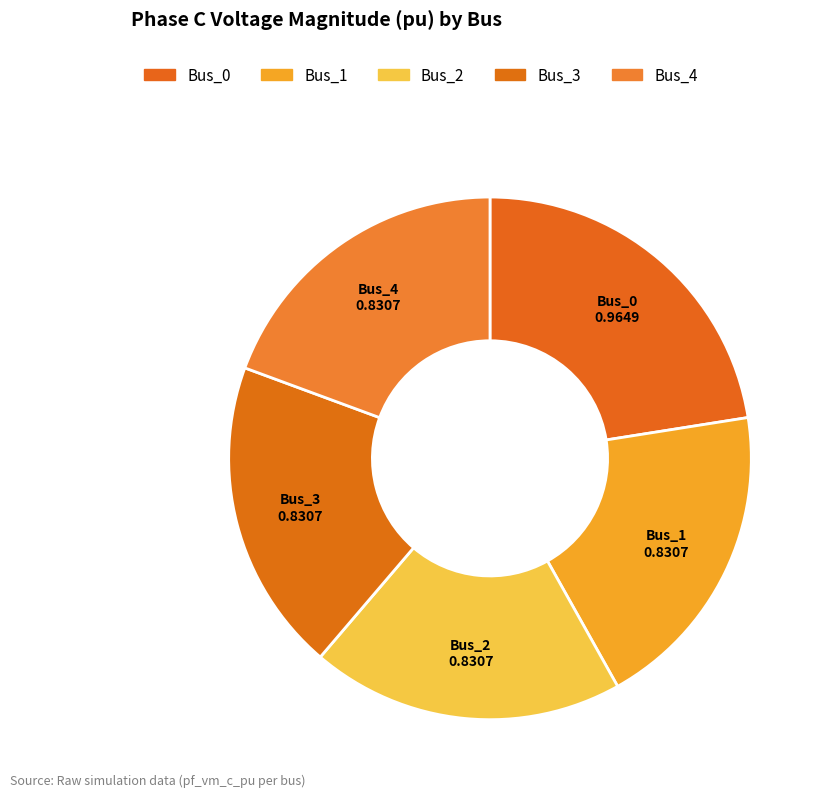

What percentage do Bus_1 and Bus_2 together represent?

38.7%